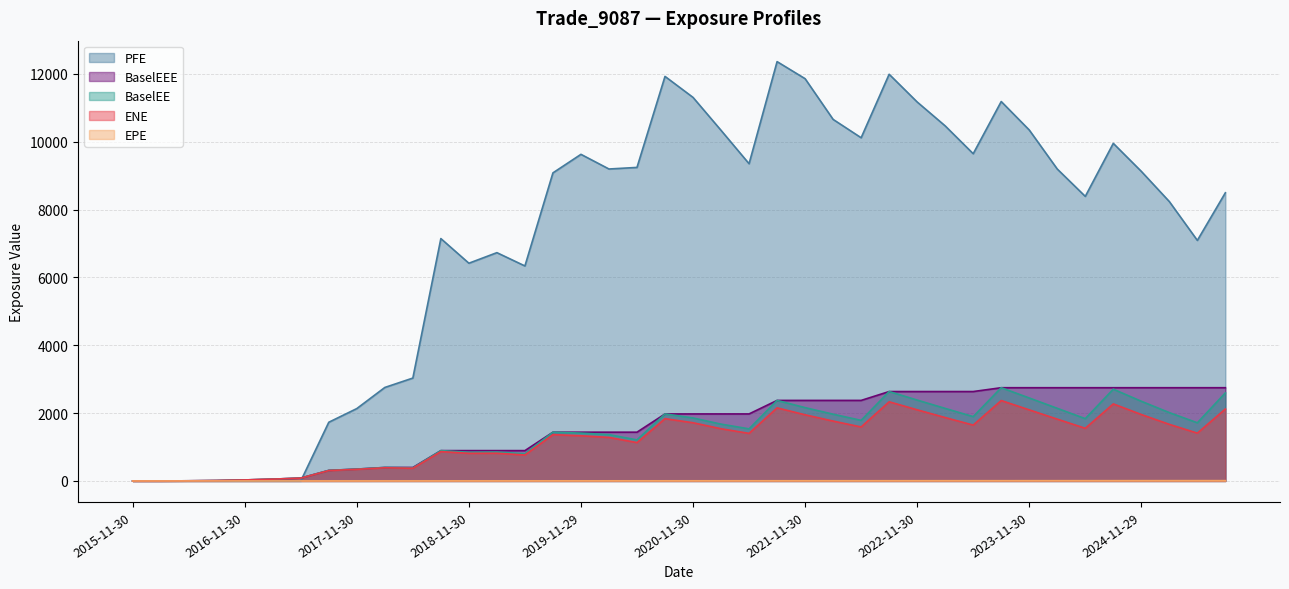

Rank the series at 2022-08-31 from highest to lowest value.

PFE, BaselEE, BaselEEE, ENE, EPE